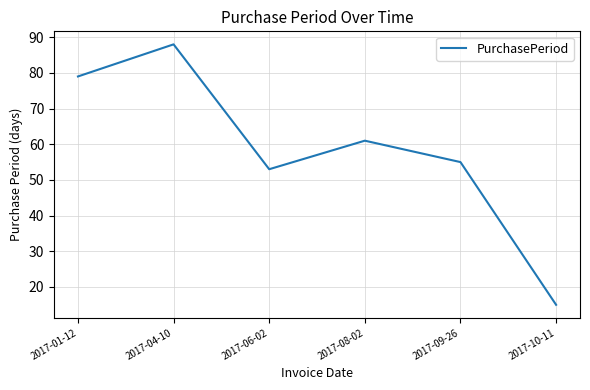

At which label is the value closest to 51?

2017-06-02